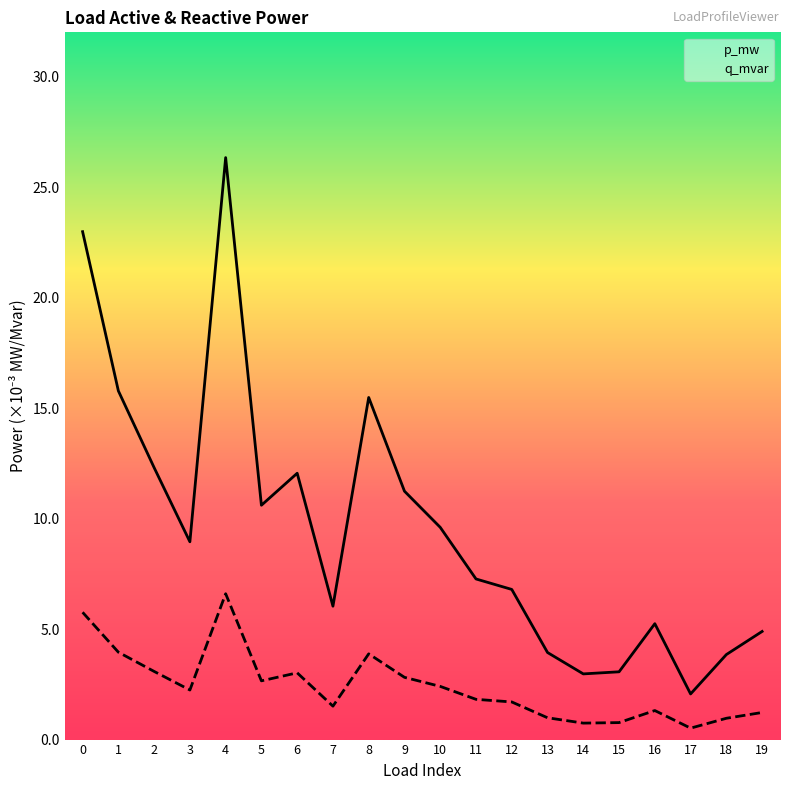

How many lines are shown in the chart?

2